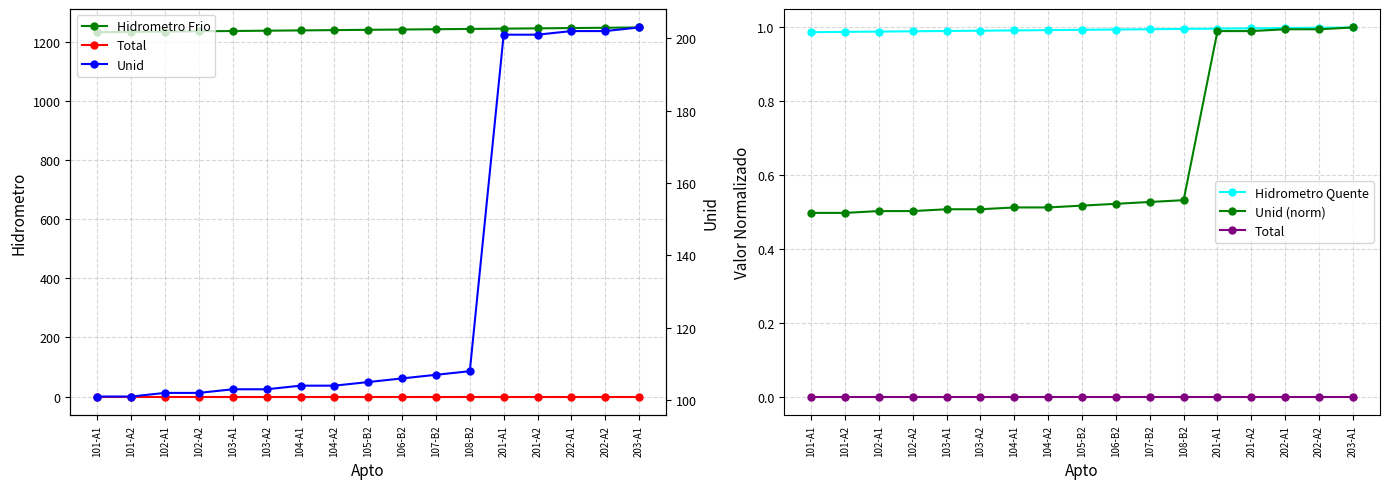

What is the label of the 5th point from the right?

201-A1